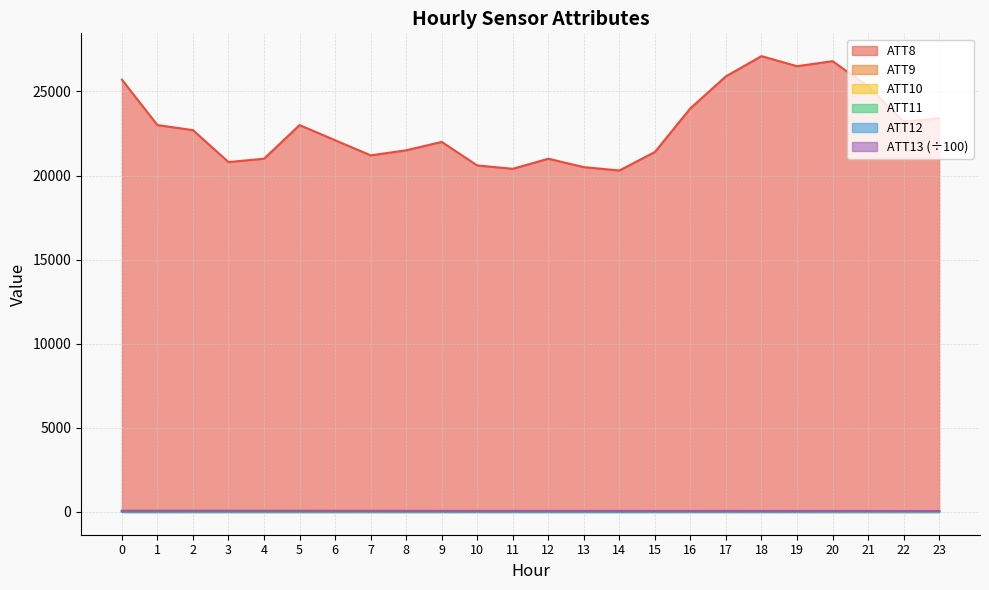

Which series has the largest range (max minus min)?

ATT8